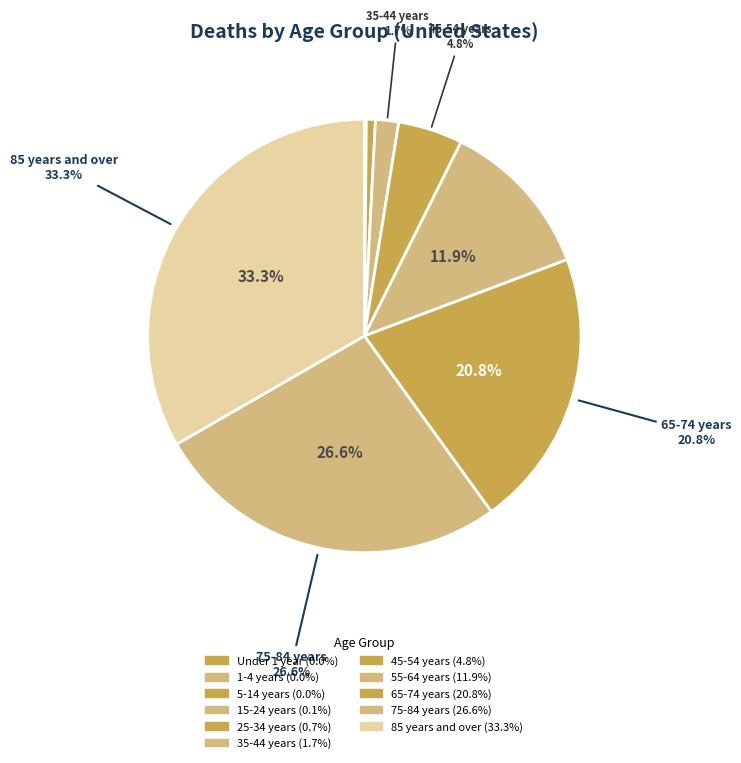

Rank the categories by value from highest to lowest.

85 years and over, 75-84 years, 65-74 years, 55-64 years, 45-54 years, 35-44 years, 25-34 years, 15-24 years, 5-14 years, Under 1 year, 1-4 years